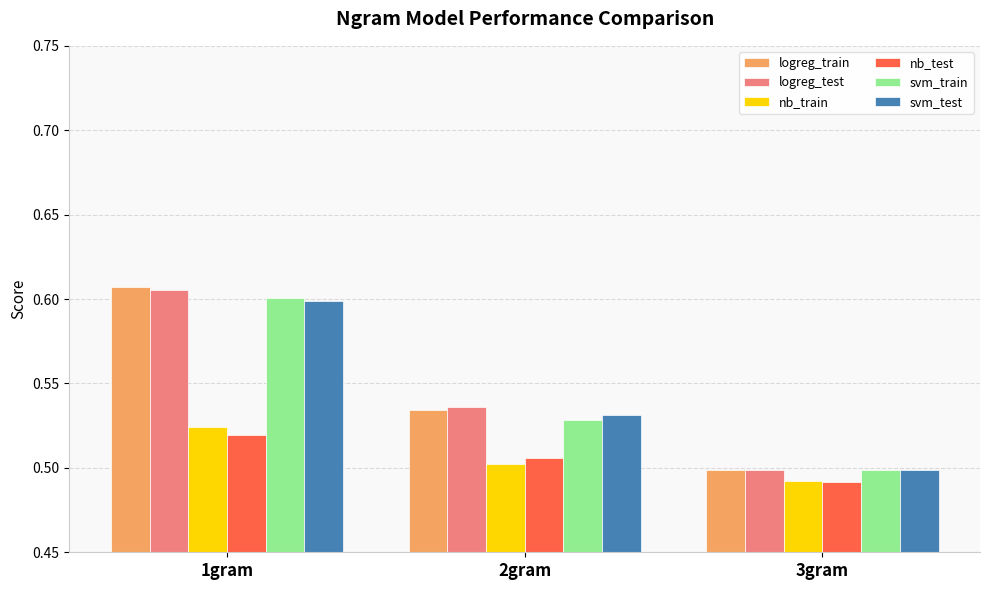

The value of logreg_test at 1gram is 0.6. True or false?

True